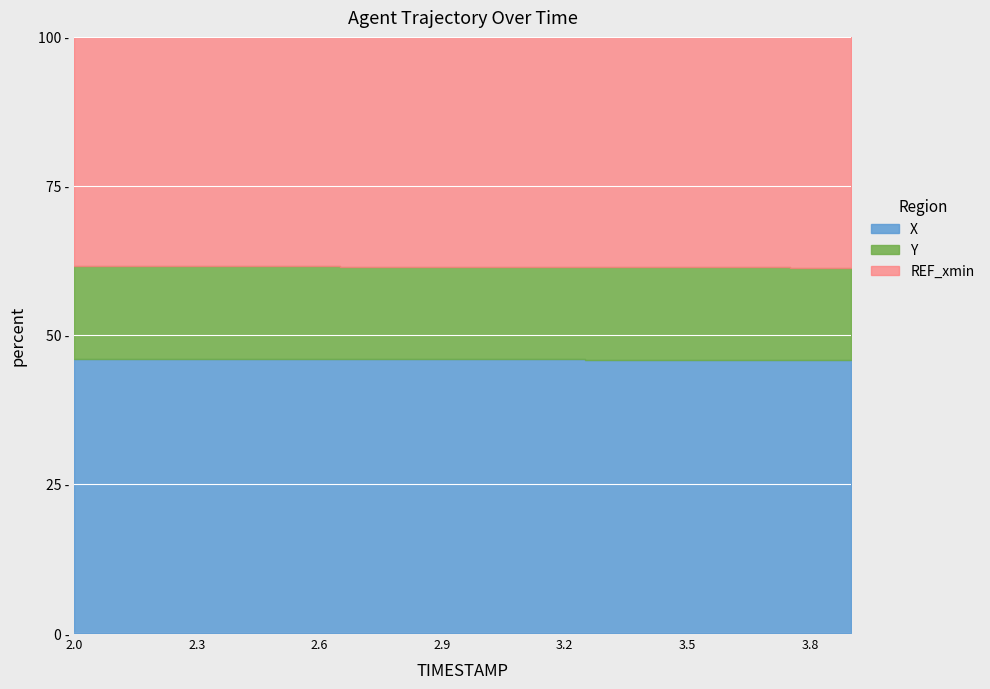

True or false: REF_xmin has more than 0 interior local peaks.

False